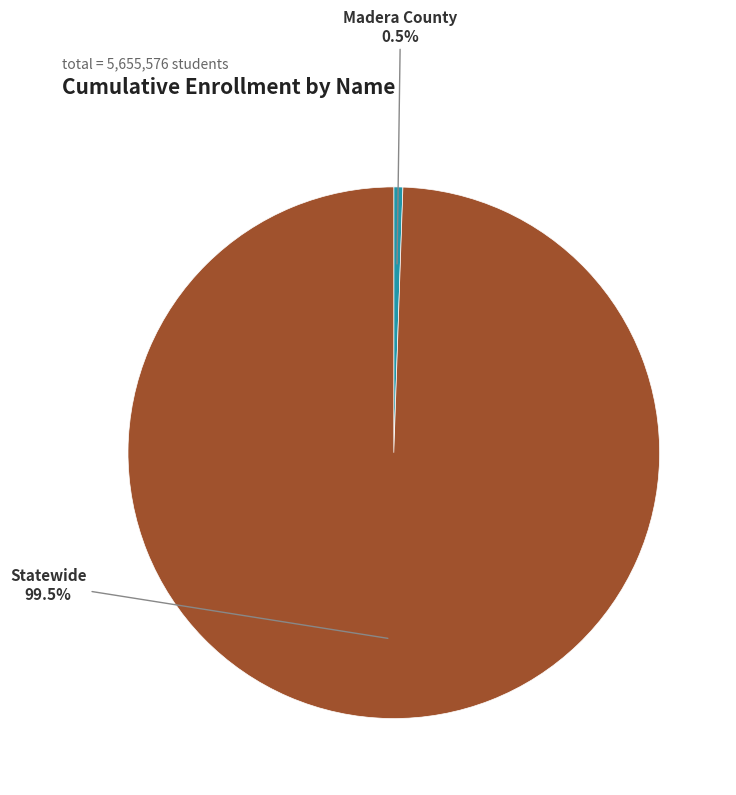

Is it true that Madera County is 11% of the pie?

False